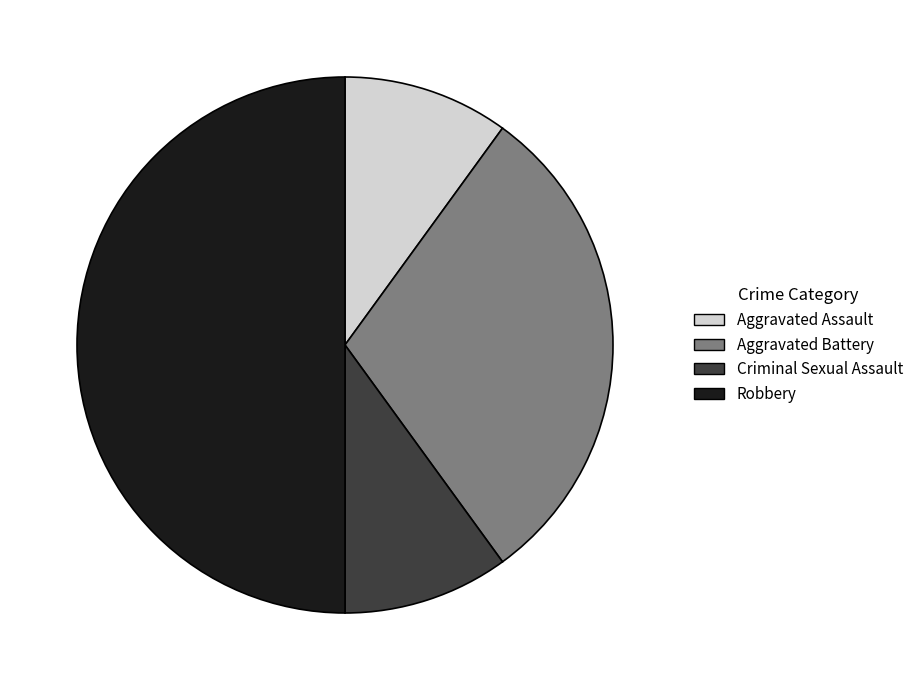

How many segments does this pie chart have?

4